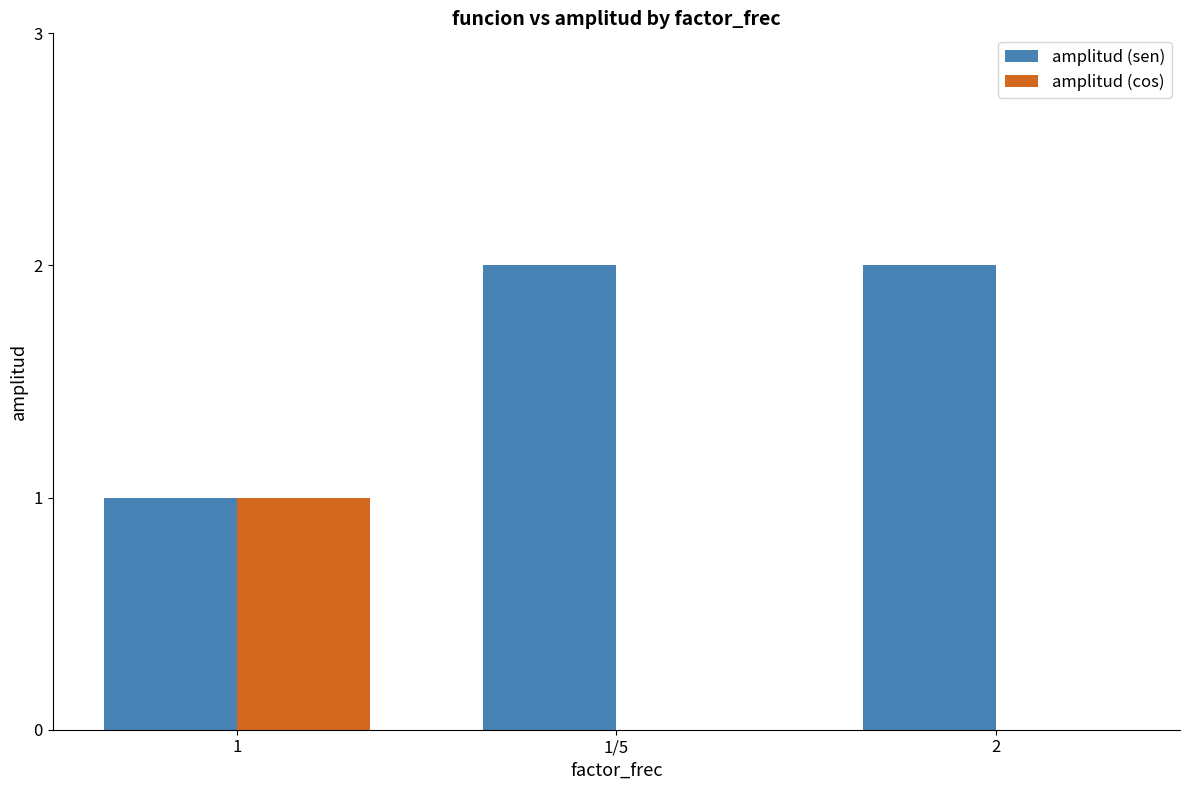

Reading left to right, extract all data points from this chart.

amplitud (sen): 1=1	1/5=2	2=2
amplitud (cos): 1=1	1/5=0	2=0